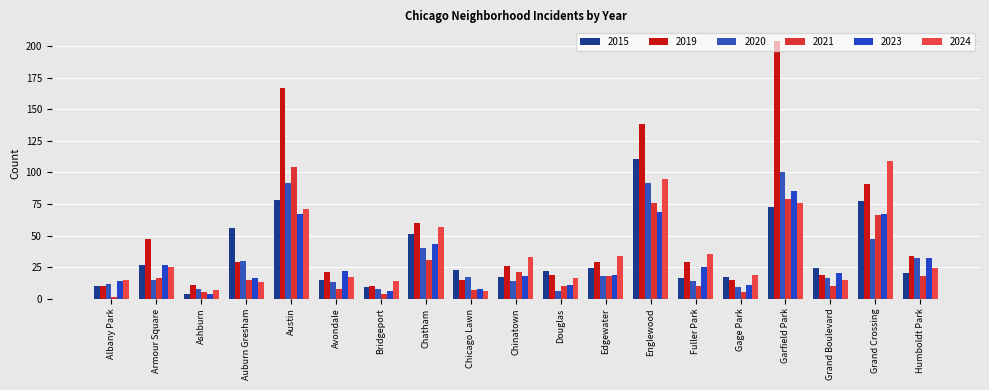

Which series changed the most between Chatham and Edgewater?

2019